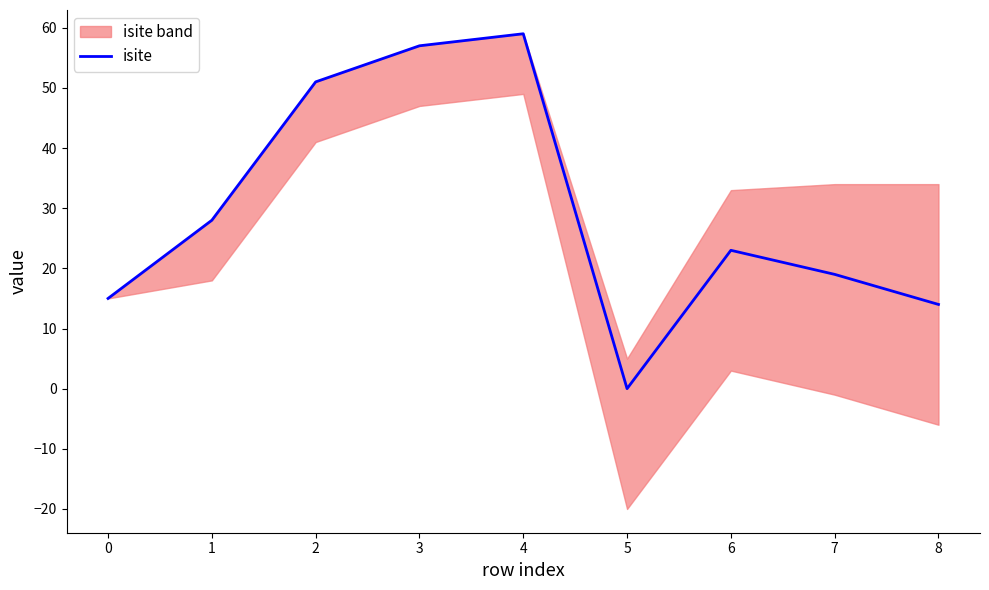

Is it true that isite equals 57 at 3?

True